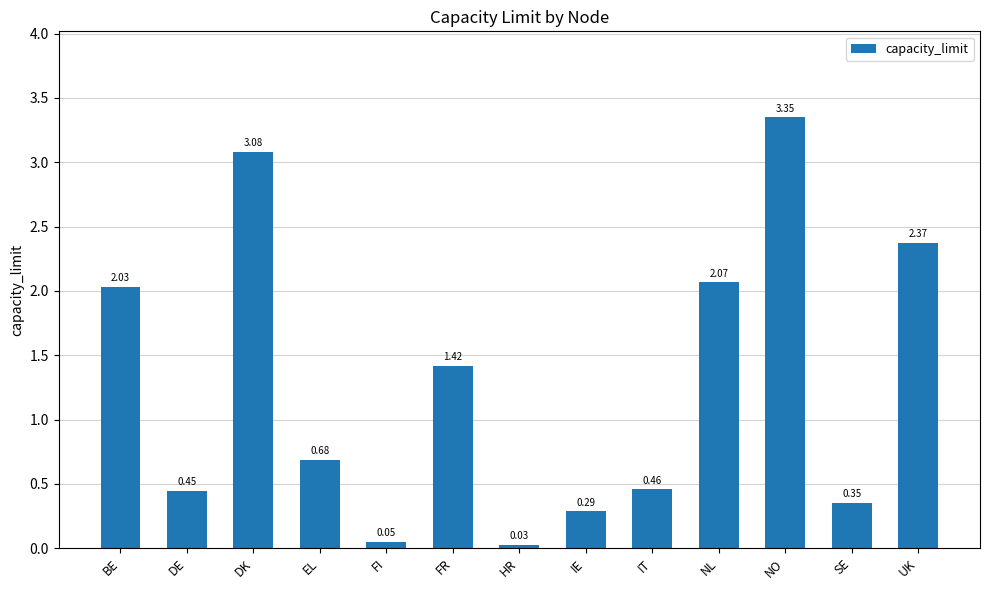

Which label corresponds to the smallest value in the chart?

HR